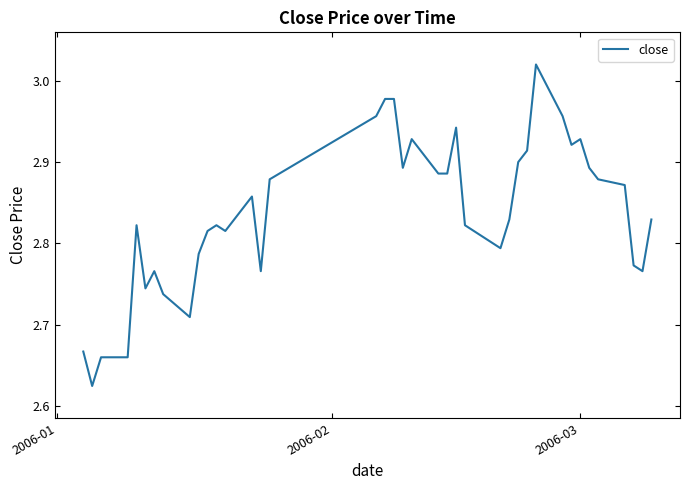

What is the difference between the maximum and minimum values?

0.4